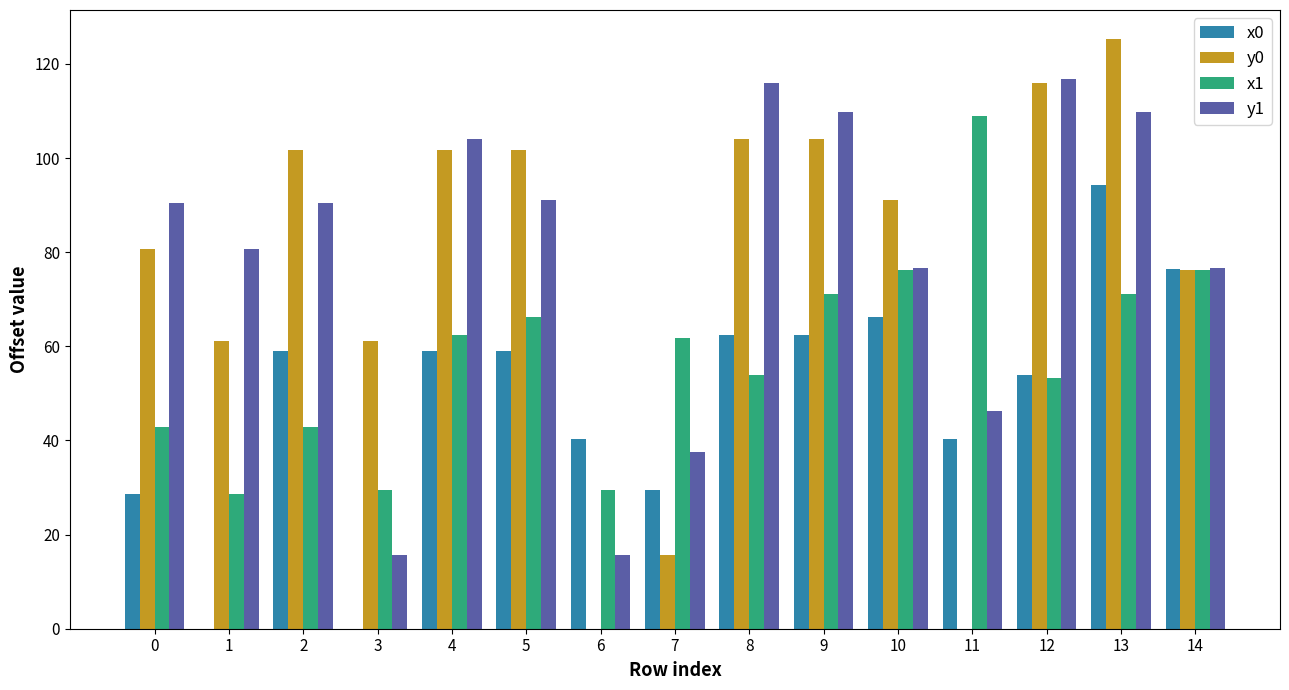

Which series has the largest total across all categories?

y1